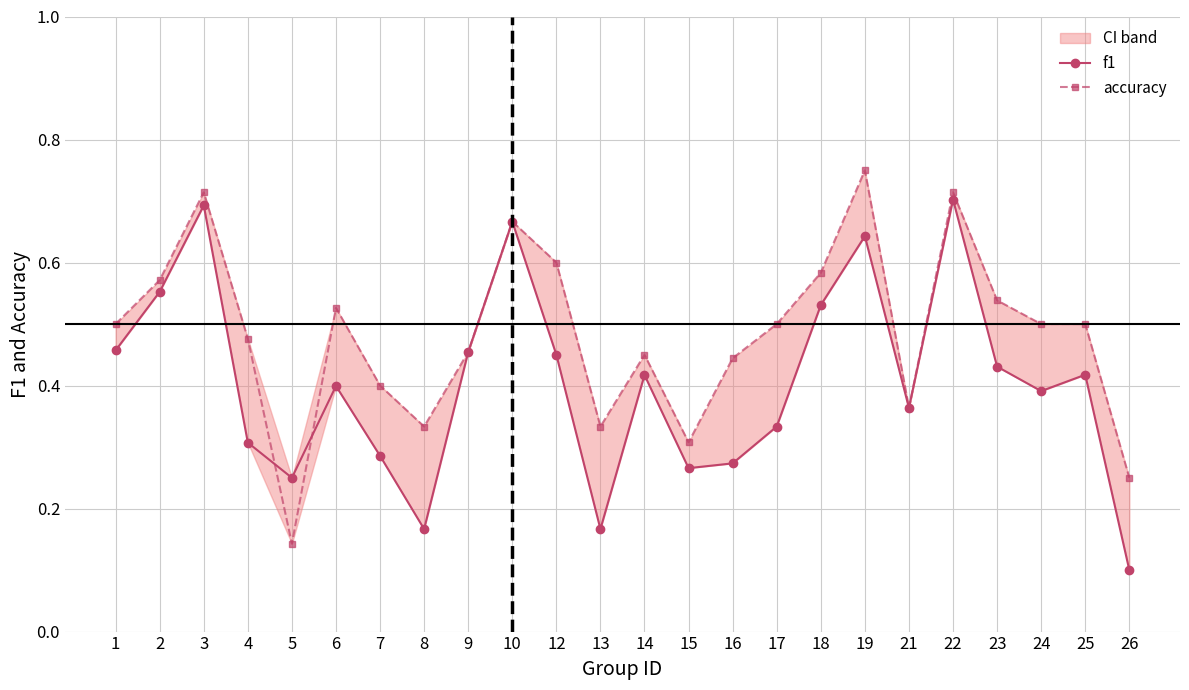

What is the difference between the accuracy values at 14 and 19?

0.3